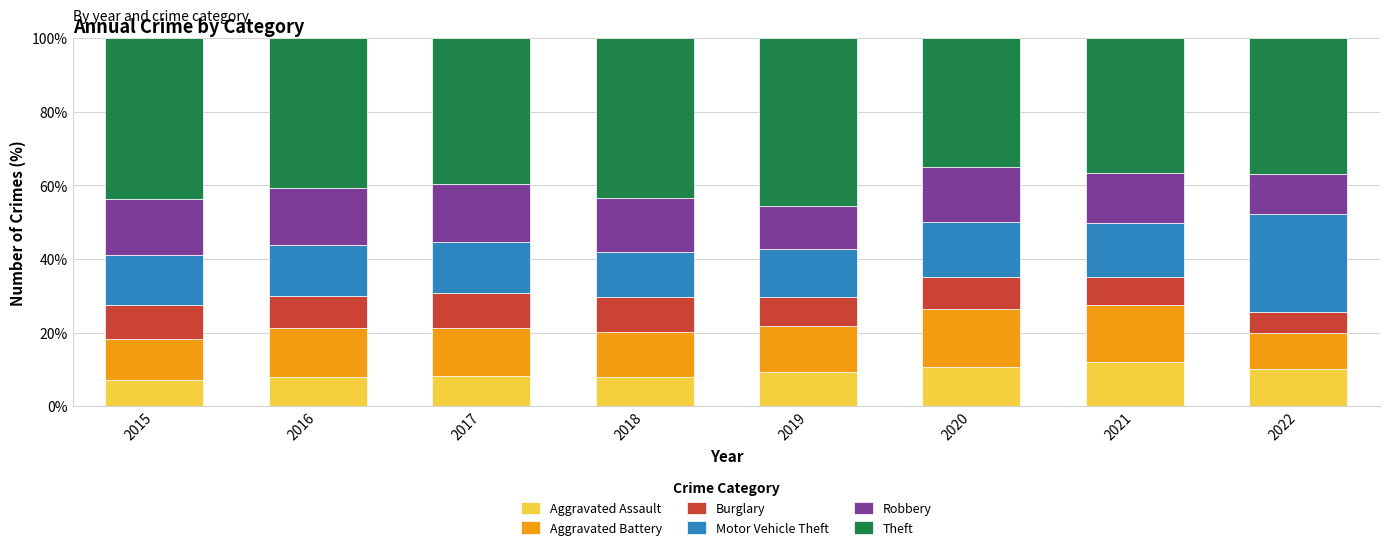

What is the approximate value of Aggravated Assault at 2022?

10.2